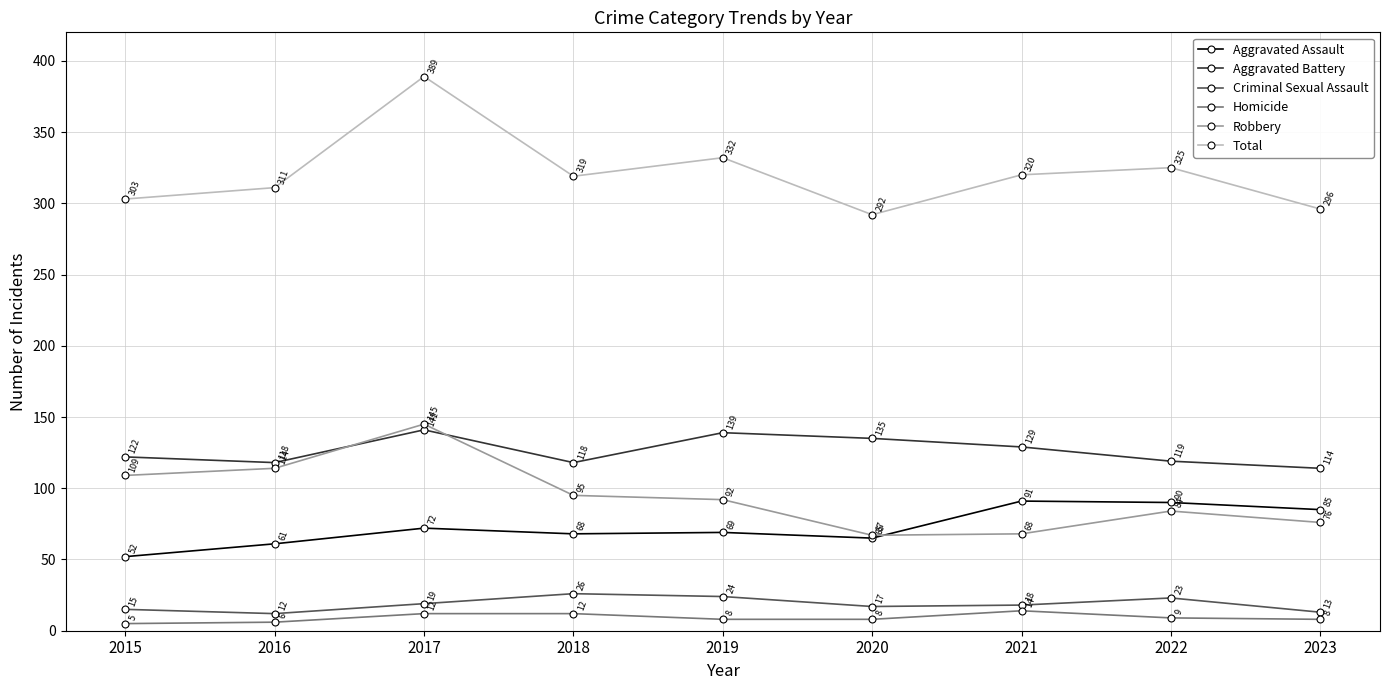

Reading left to right, list all the values displayed in this chart.

Aggravated Assault: 2015=52	2016=61	2017=72	2018=68	2019=69	2020=65	2021=91	2022=90	2023=85
Aggravated Battery: 2015=122	2016=118	2017=141	2018=118	2019=139	2020=135	2021=129	2022=119	2023=114
Criminal Sexual Assault: 2015=15	2016=12	2017=19	2018=26	2019=24	2020=17	2021=18	2022=23	2023=13
Homicide: 2015=5	2016=6	2017=12	2018=12	2019=8	2020=8	2021=14	2022=9	2023=8
Robbery: 2015=109	2016=114	2017=145	2018=95	2019=92	2020=67	2021=68	2022=84	2023=76
Total: 2015=303	2016=311	2017=389	2018=319	2019=332	2020=292	2021=320	2022=325	2023=296